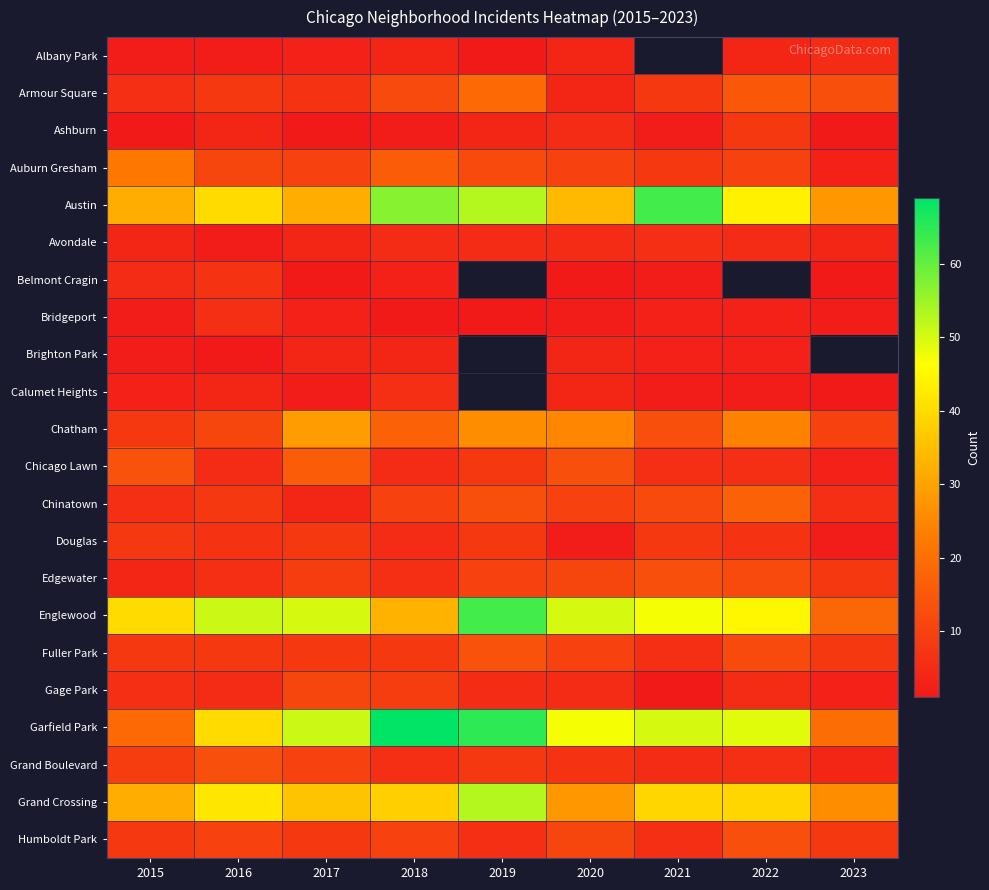

What is the spread (max minus min) of values at 2015?

39.0